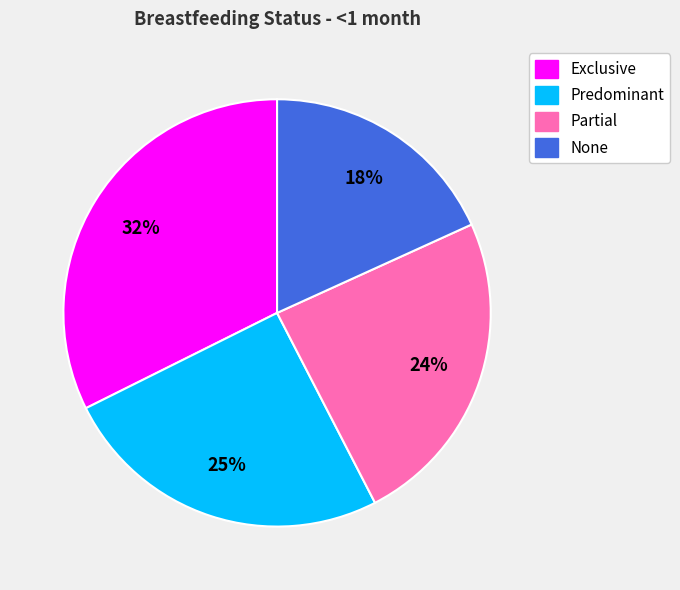

To the nearest percent, what is the difference between the largest and smallest slice percentages?

14%